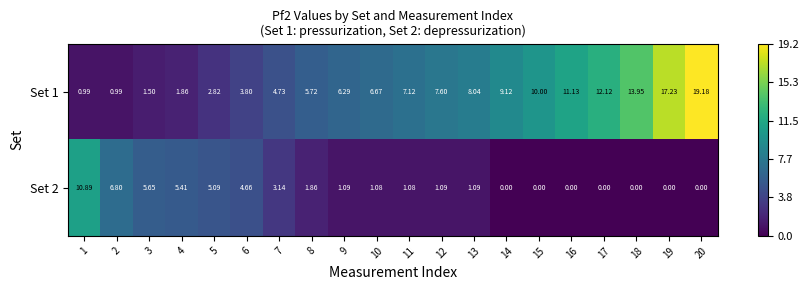

Is the value of Set 2 at 3 greater than the value of Set 1 at 11?

No